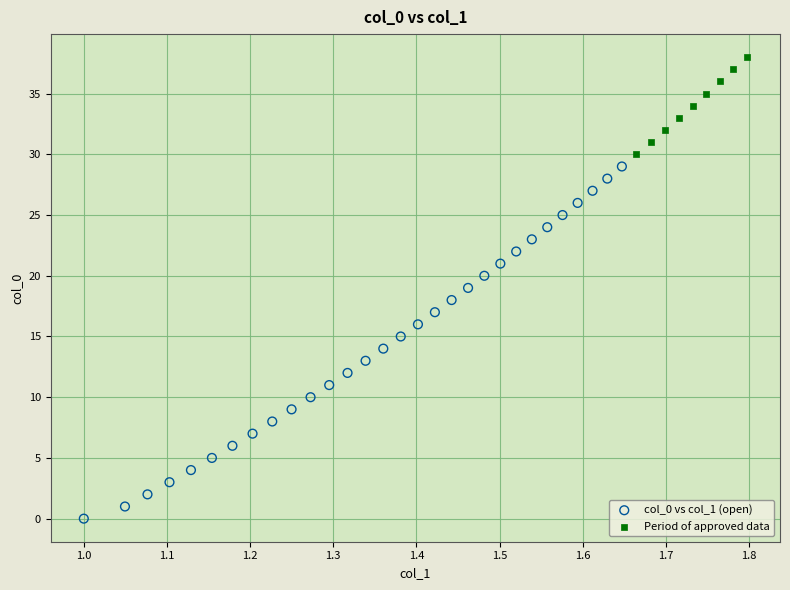

Which series reaches the minimum Y coordinate?

col_0 vs col_1 (open)